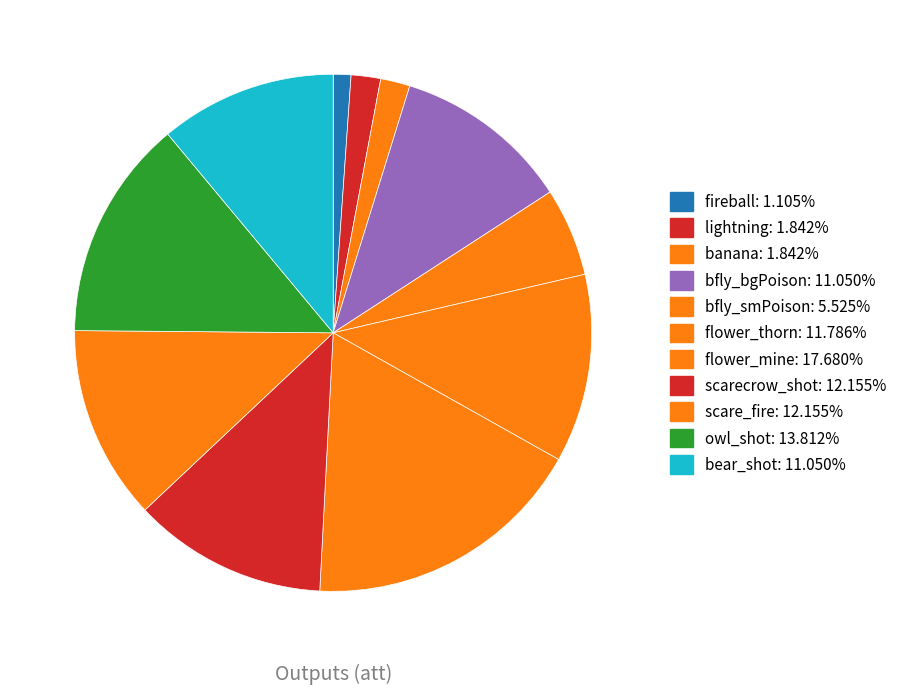

What is the largest slice in the pie chart?

flower_mine